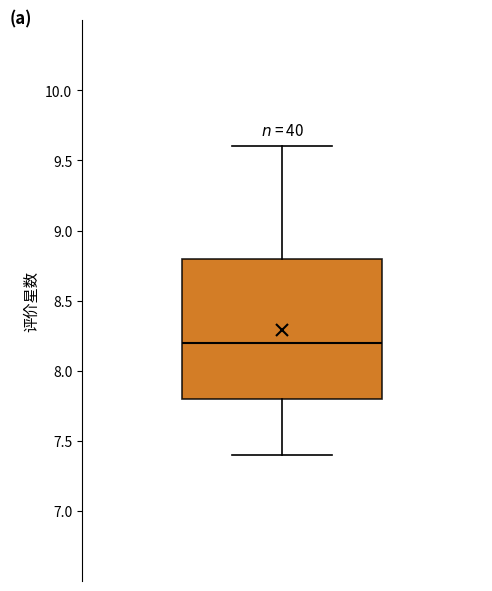

Where is the upper edge of the box on the y-axis? The values are not printed on the chart, so give them approximately, as read against the axis.

8.8